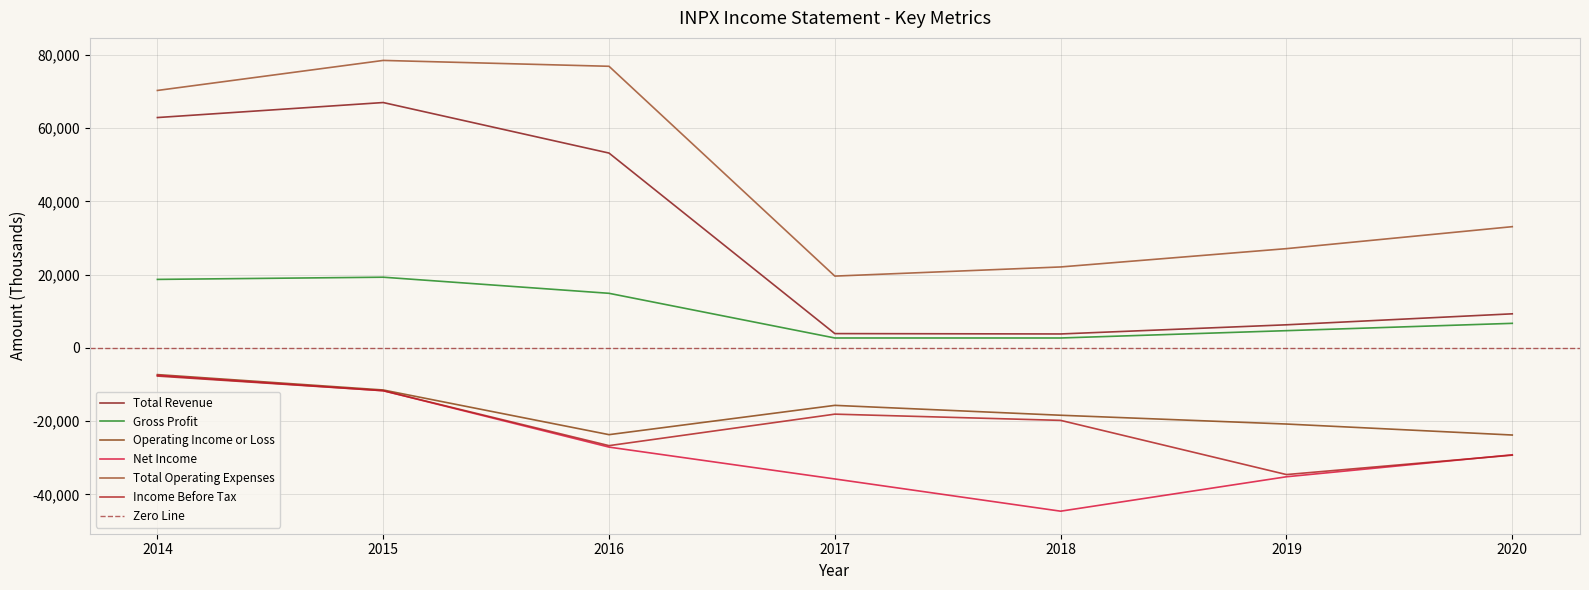

Is the value of Total Operating Expenses at 2016 greater than the value of Operating Income or Loss at 2019?

Yes